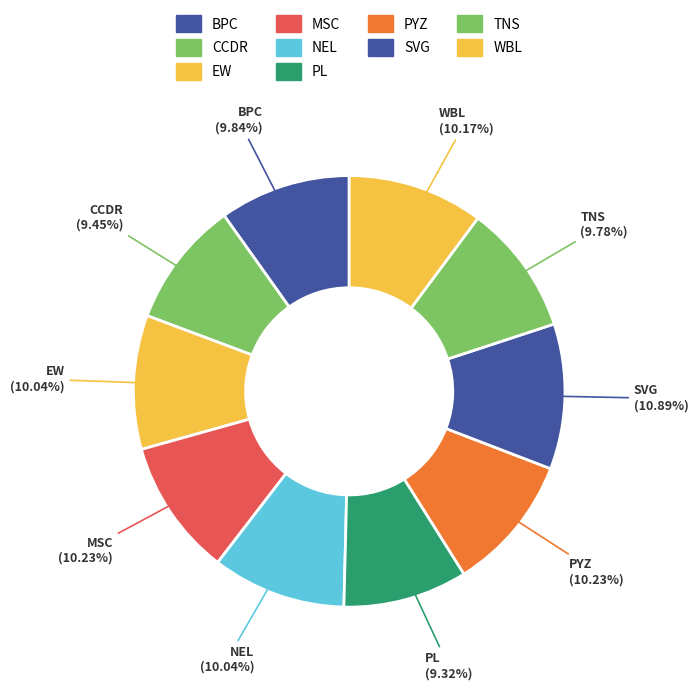

Which category has the biggest portion of the pie?

SVG